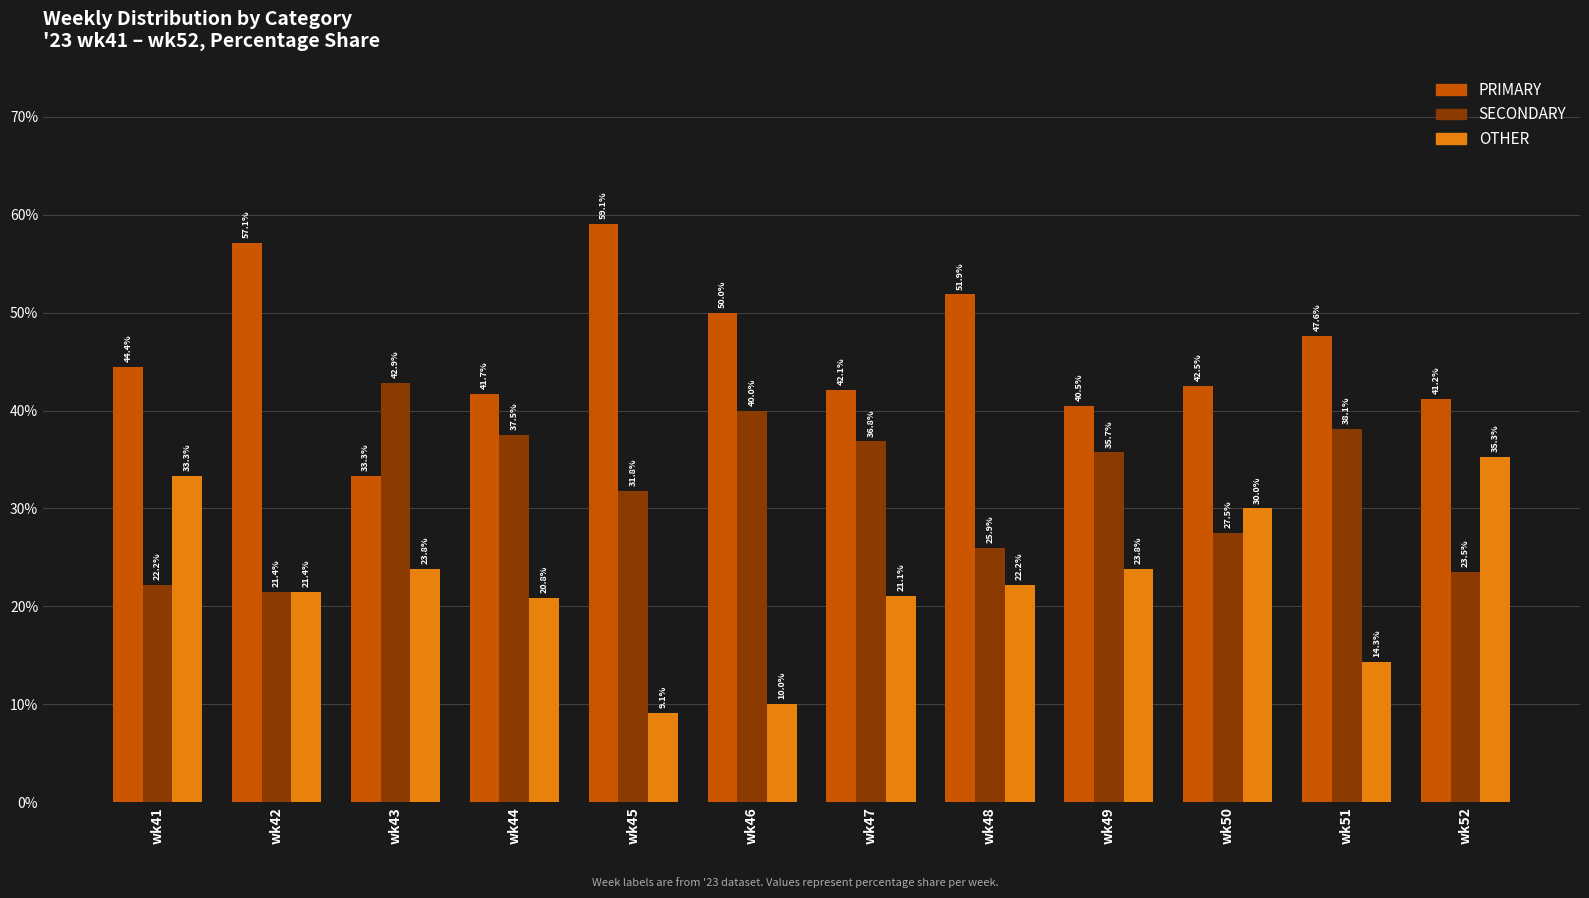

What is the total value across all series at wk44?

100.0